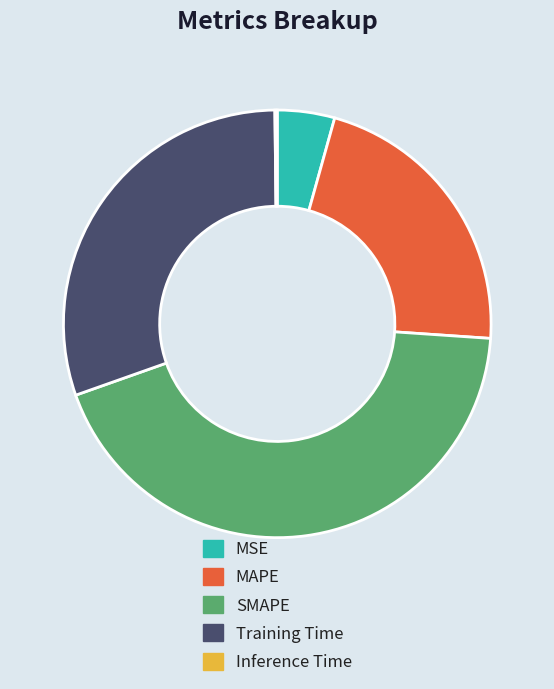

What is the largest slice in the pie chart?

SMAPE